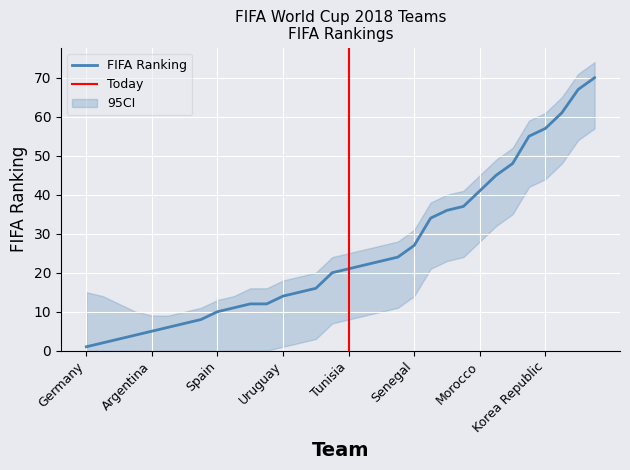

What is the difference between the maximum and minimum values in the CI_upper series?

65